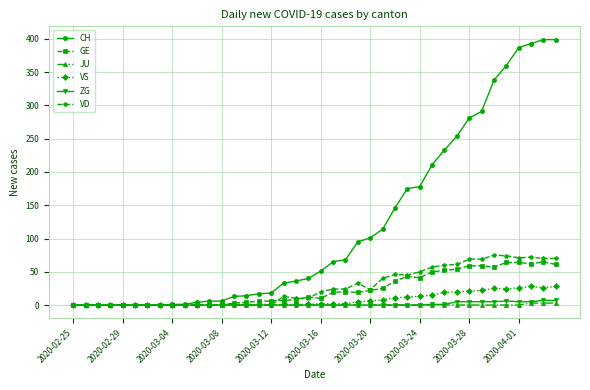

Which series has the widest spread of values?

CH